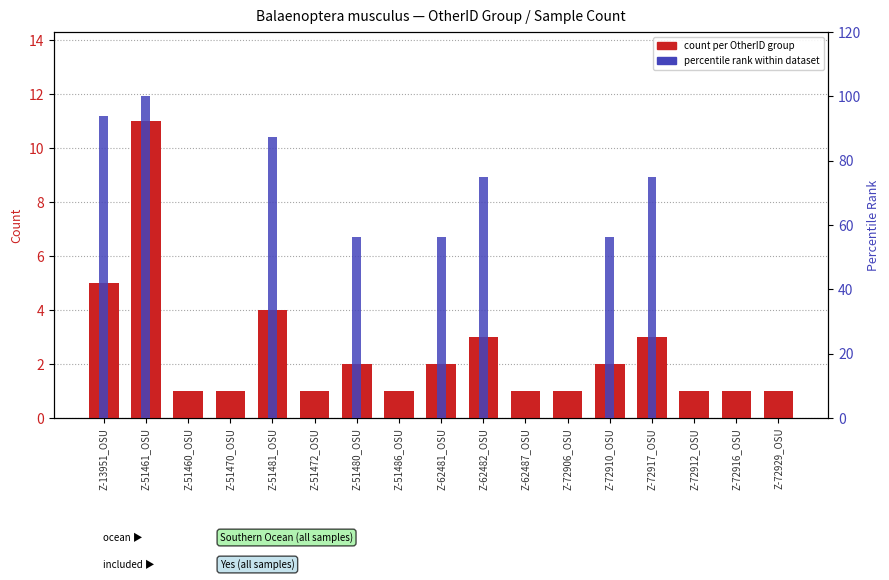

What is the difference between the highest and lowest values at Z-72910_OSU?

54.2